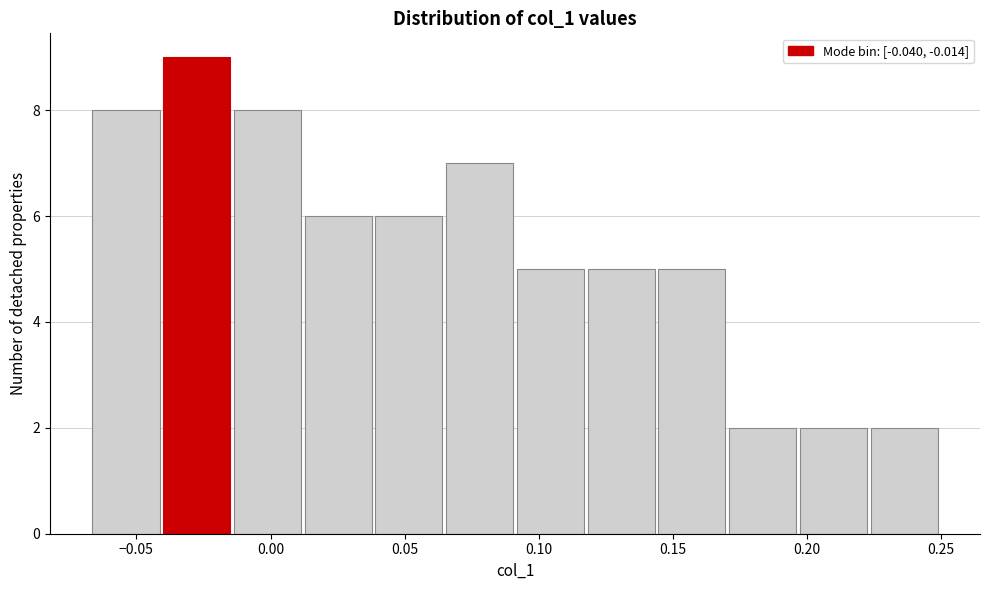

What is the height of the bar covering 0.065 to 0.090 on the x-axis? Neither the bar edges nor the heights are printed on the chart, so give them approximately, as read against the axes.

7